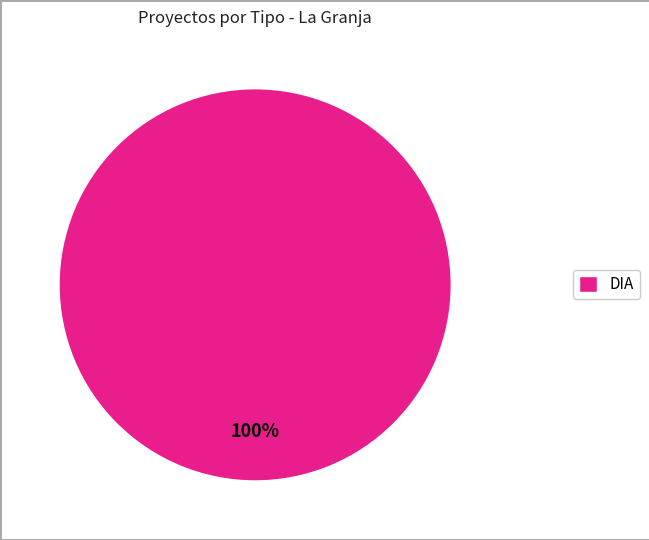

Is it true that DIA is 100% of the pie?

True